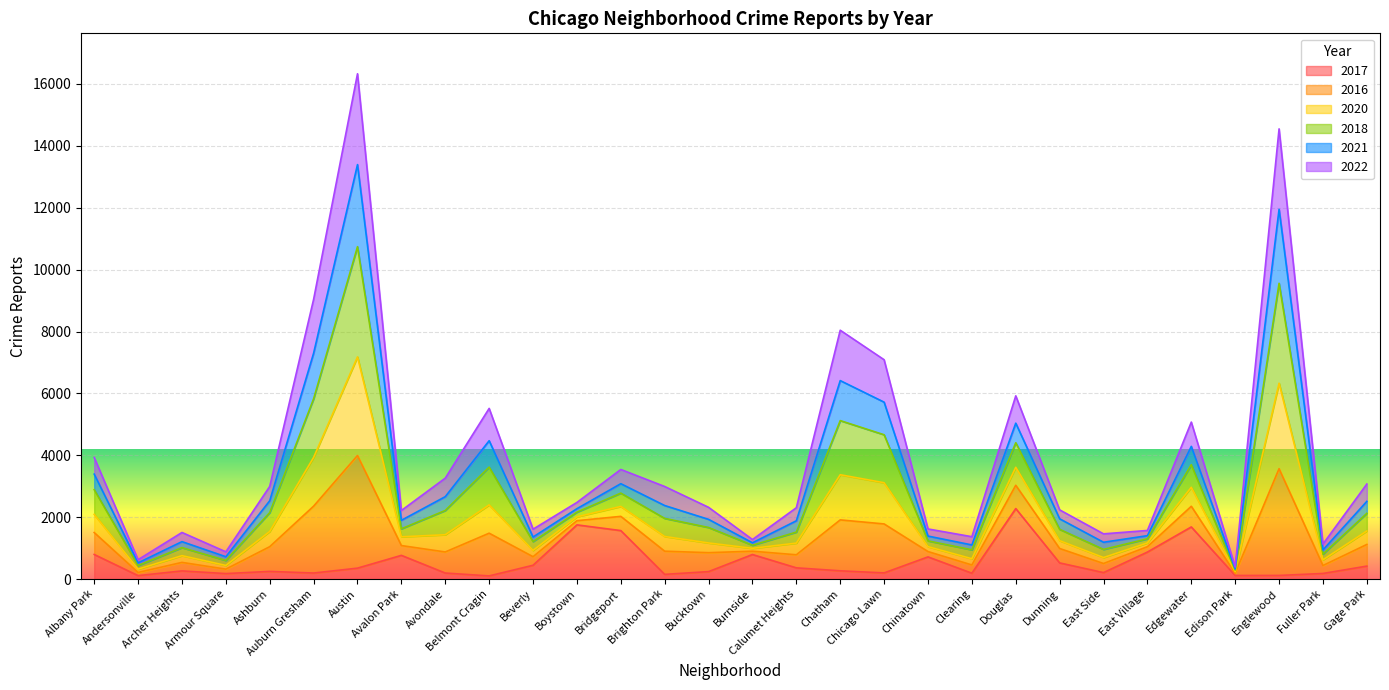

The value of 2020 at Ashburn is 1103. True or false?

False